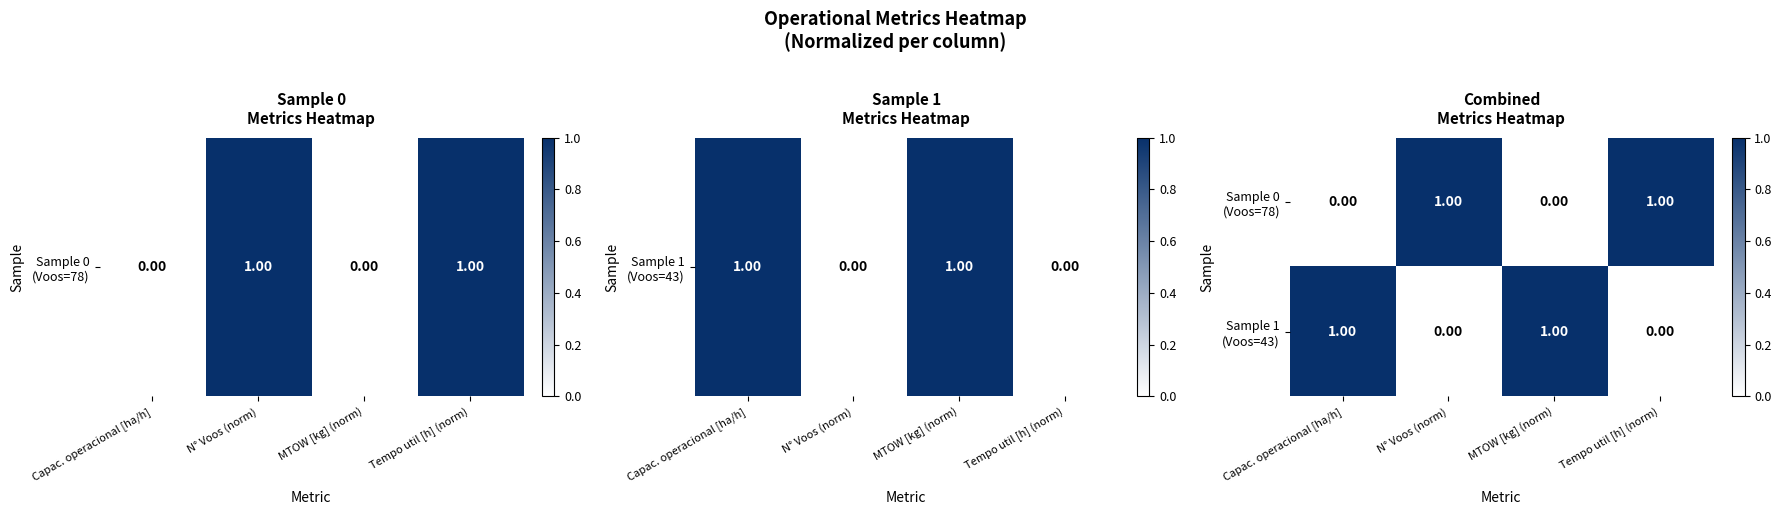

At how many categories does at least one series exceed 0?

4